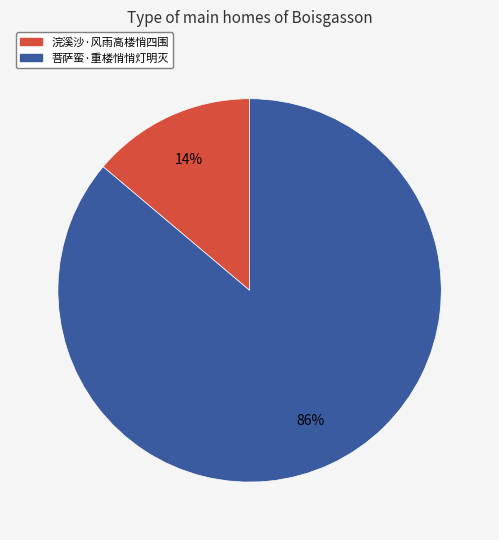

Do 浣溪沙·风雨高楼悄四围 and 菩萨蛮·重楼悄悄灯明灭 together represent more than half of the pie?

Yes